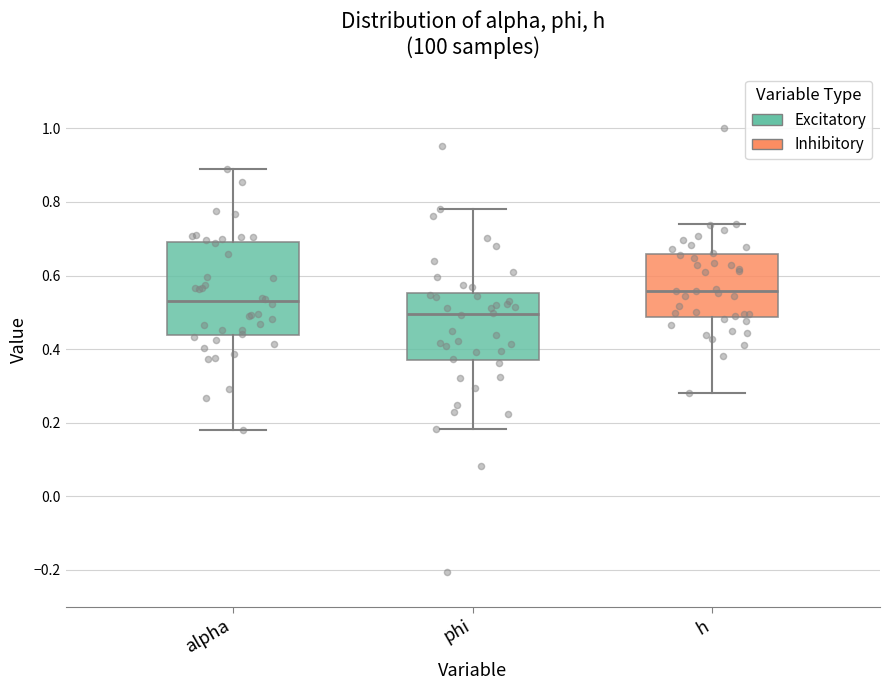

Comparing the boxes themselves (not the whiskers), which one is the tallest?

alpha